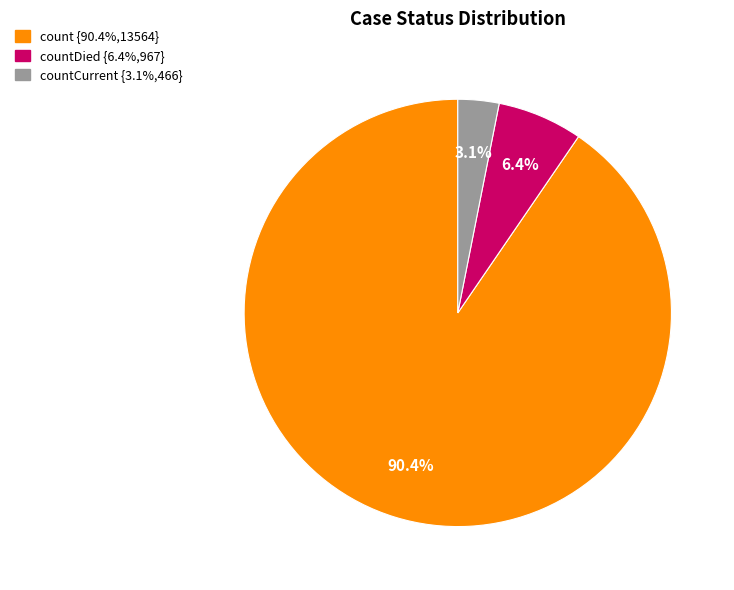

Count the number of slices in the pie.

3